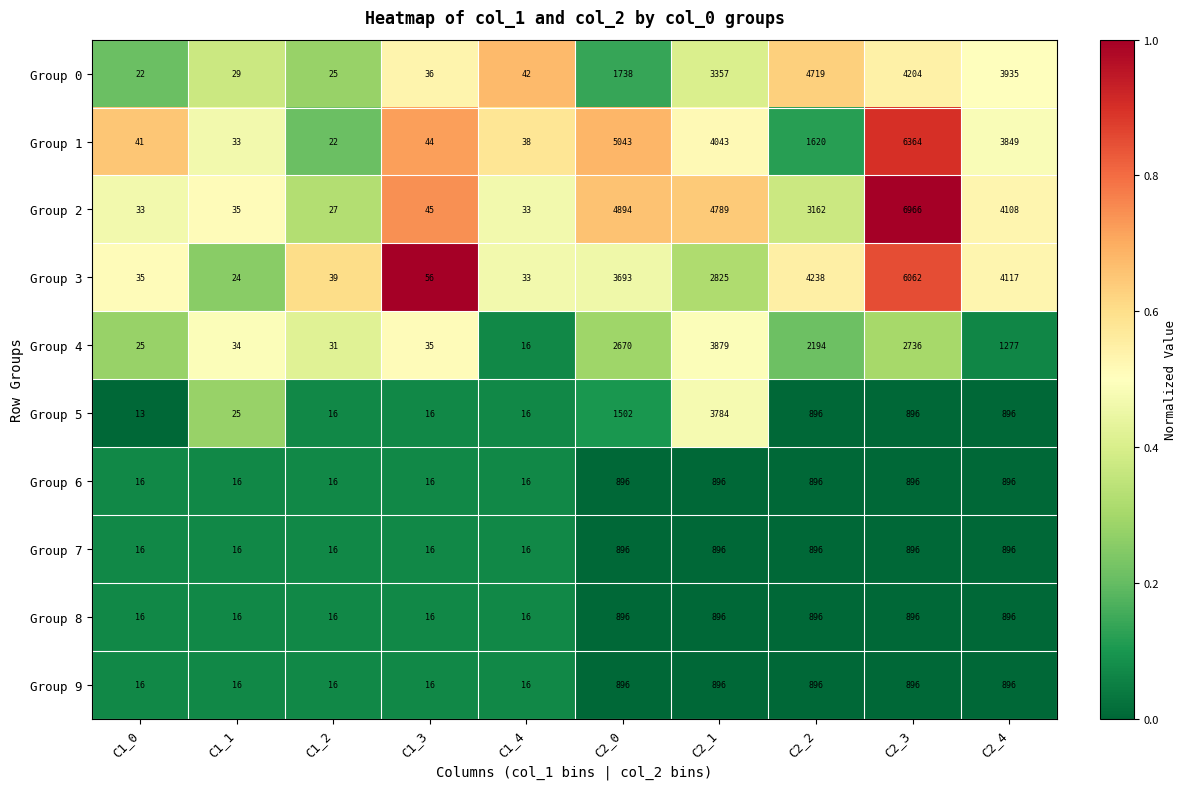

The value of Group 5 at C2_0 is 1502. True or false?

True